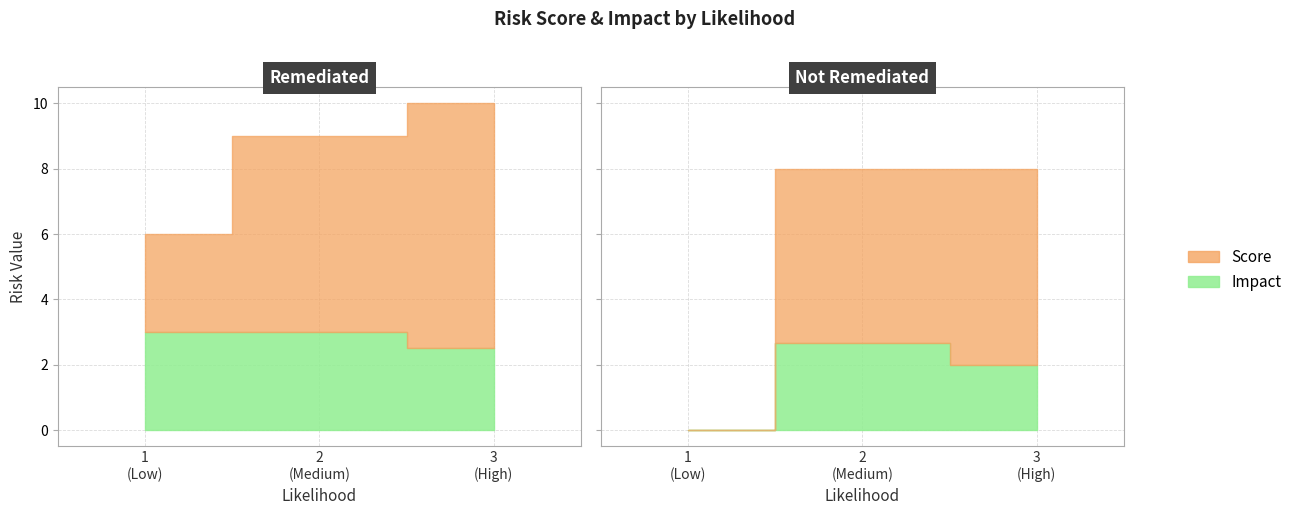

How many lines are shown in the chart?

2